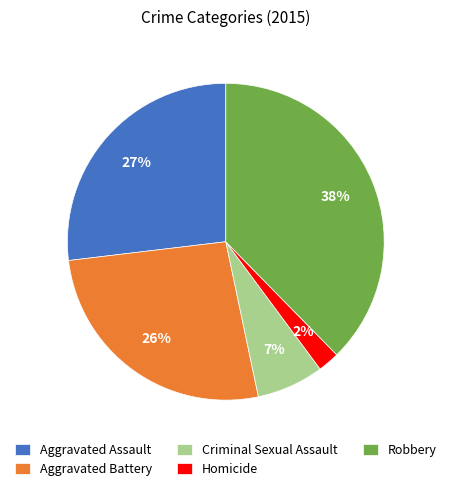

Count the number of slices in the pie.

5